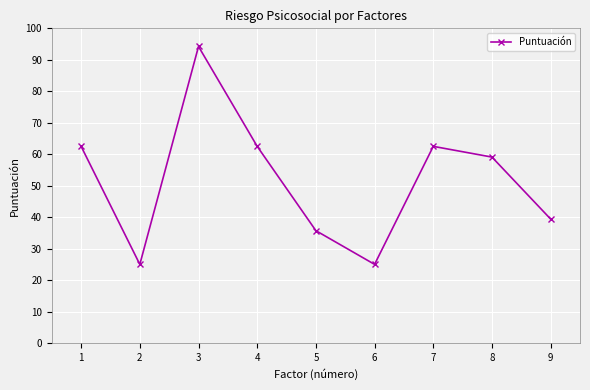

How many lines are shown in the chart?

1